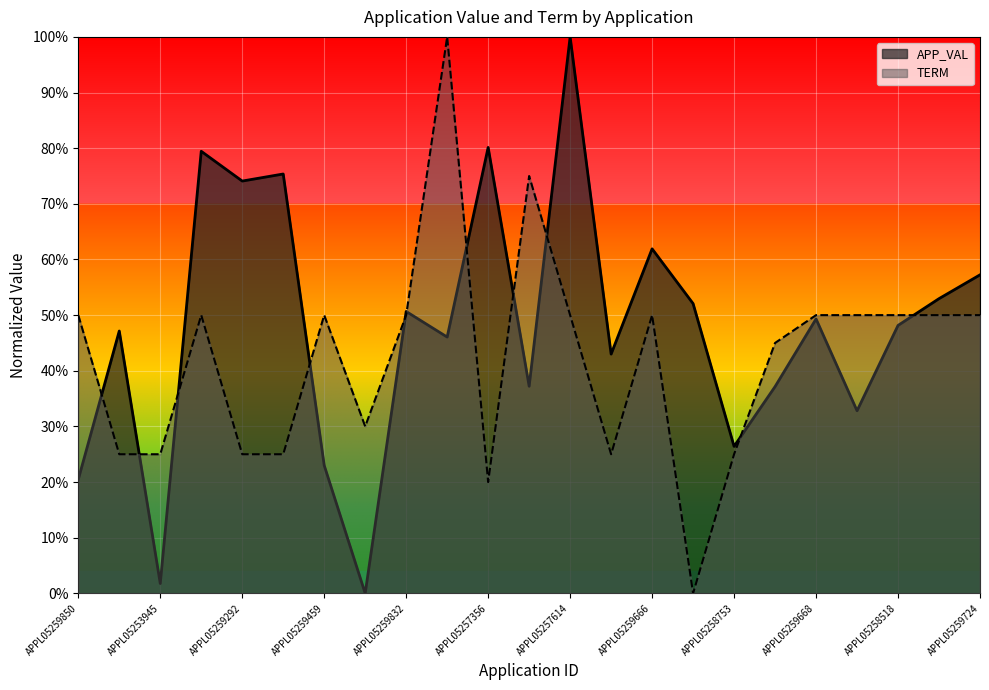

What is the difference between the highest and lowest values at APPL05259695?

0.1